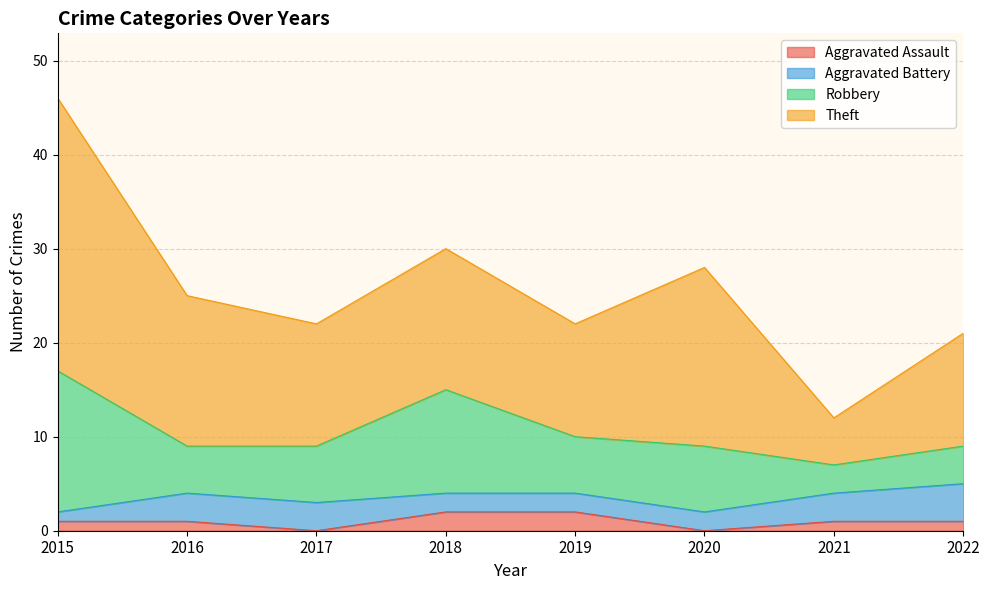

What is the total value across all series at 2020?

28